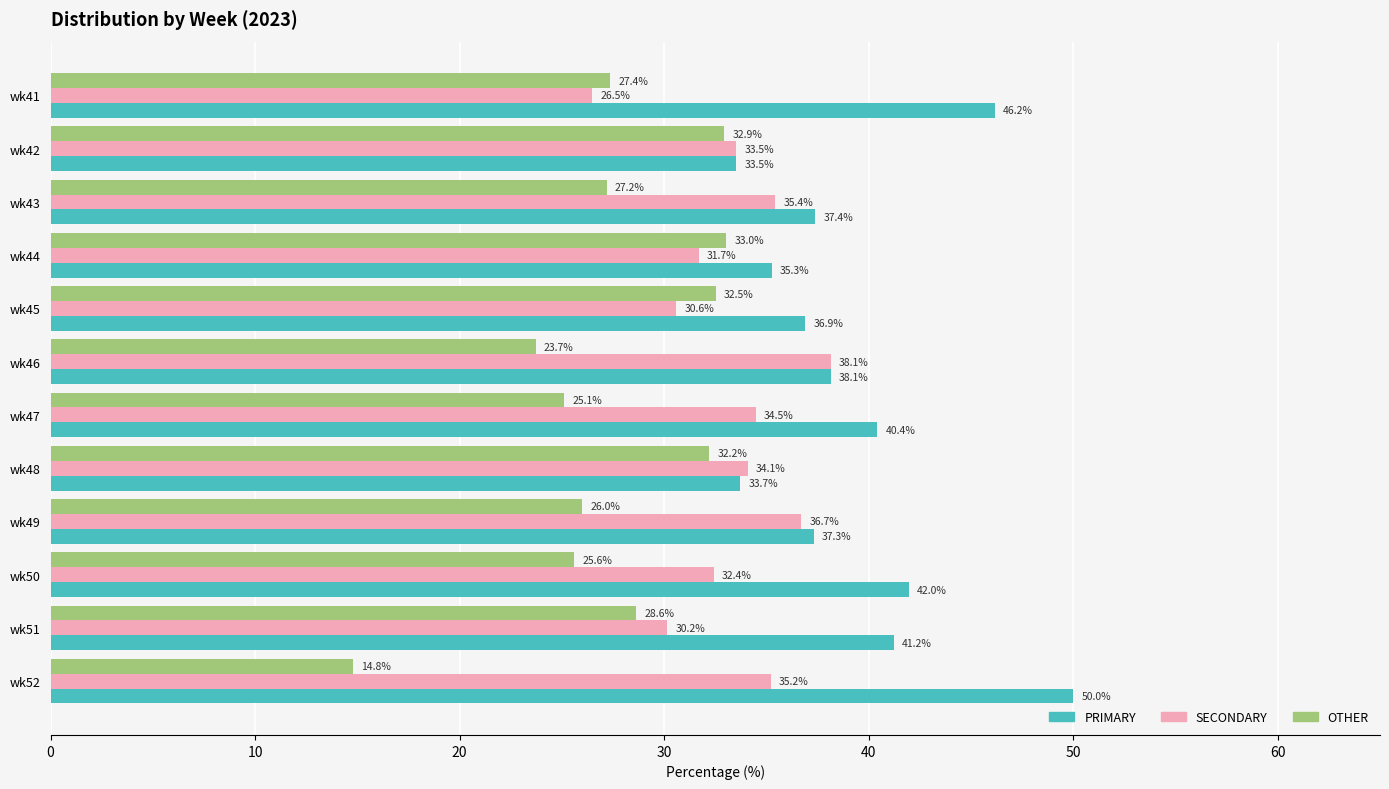

What is the difference between the highest and lowest values at wk47?

15.3